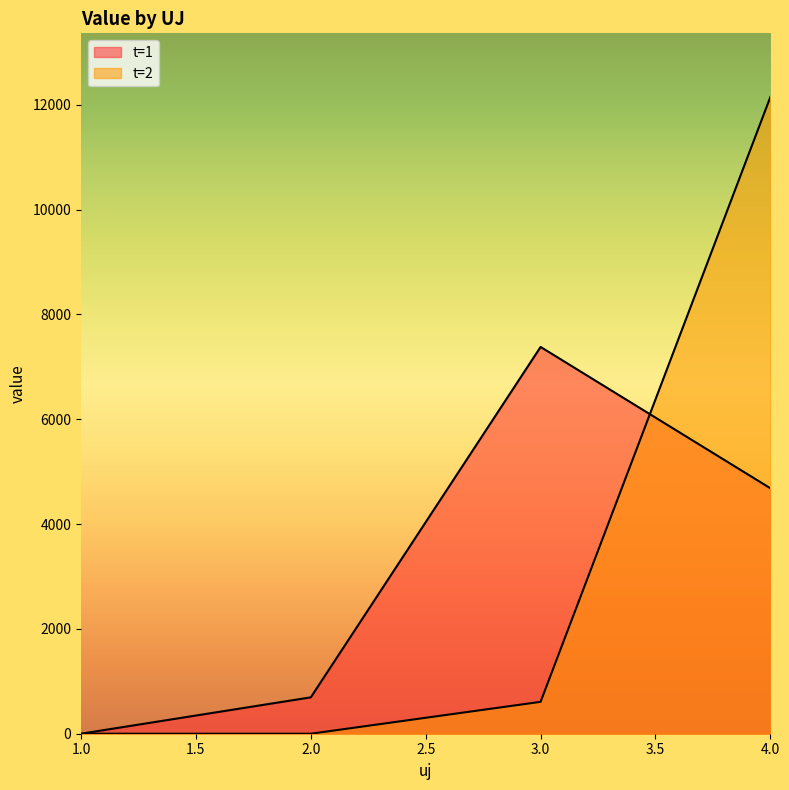

Reading left to right, what are all the values shown in this chart?

t=1: 1=0.0	2=694.1	3=7379.1	4=4682.7
t=2: 1=0.0	2=0.0	3=608.3	4=12147.6